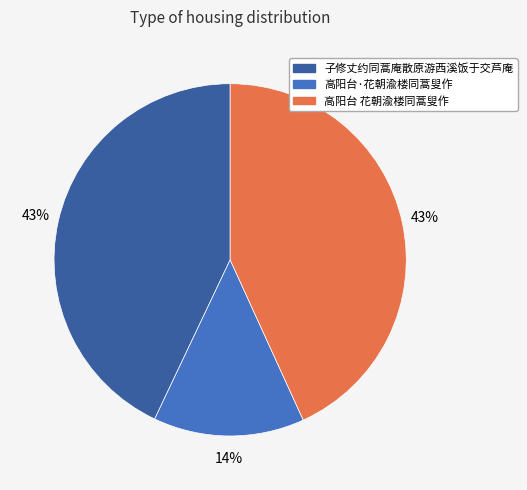

To the nearest percent, what is the difference between the 高阳台·花朝渝楼同蒿叟作 and 子修丈约同蒿庵散原游西溪饭于交芦庵 slice percentages?

29%